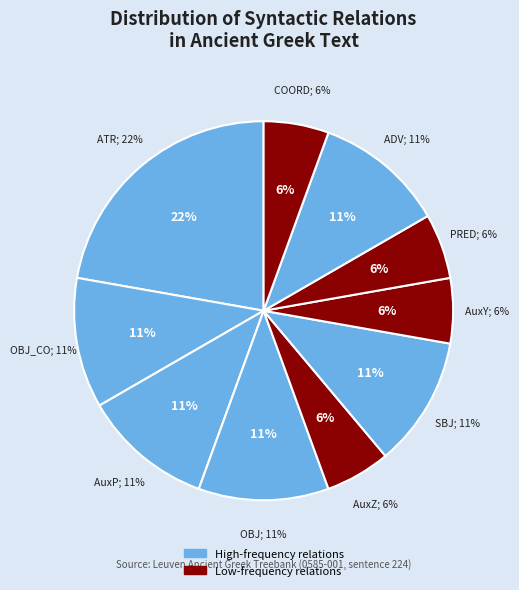

True or false: AuxZ accounts for 1% of the total.

False